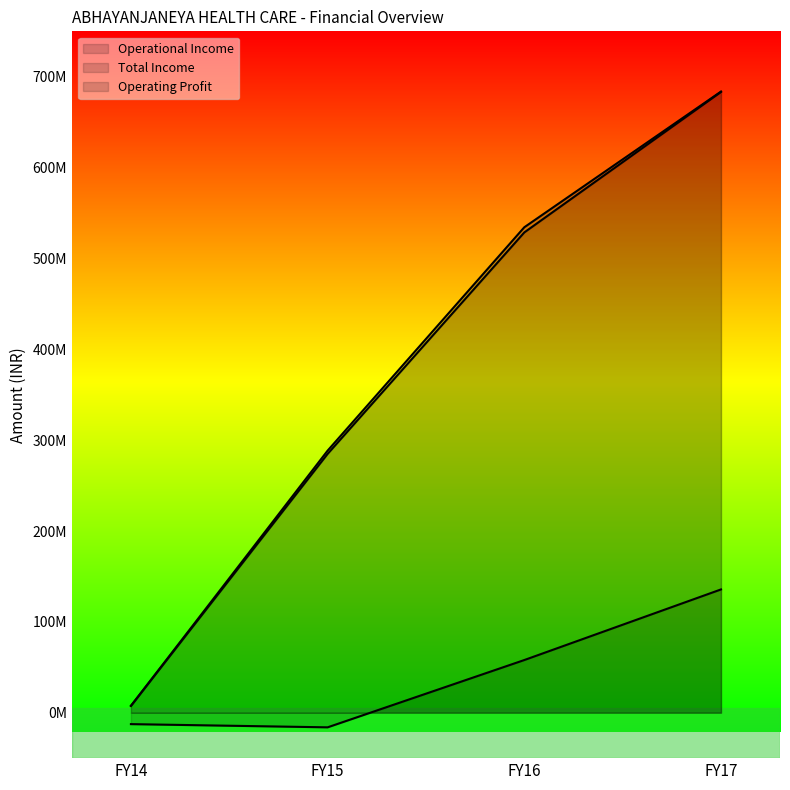

True or false: Total Income and Operational Income intersect in this chart.

False